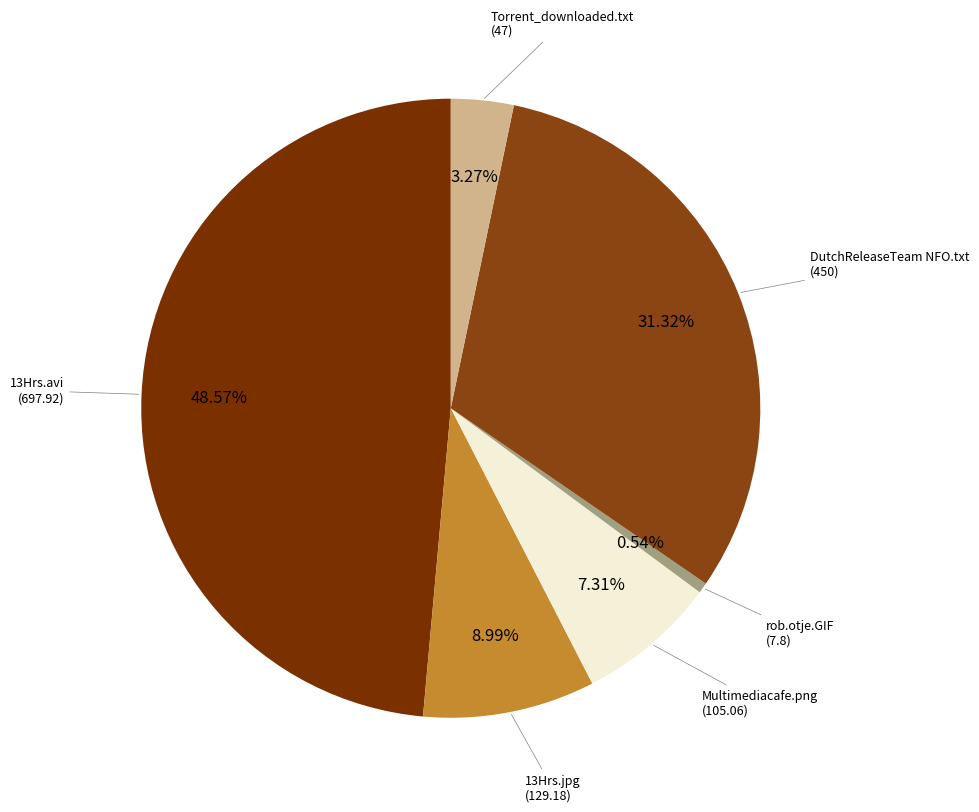

How many slices are in this pie chart?

6